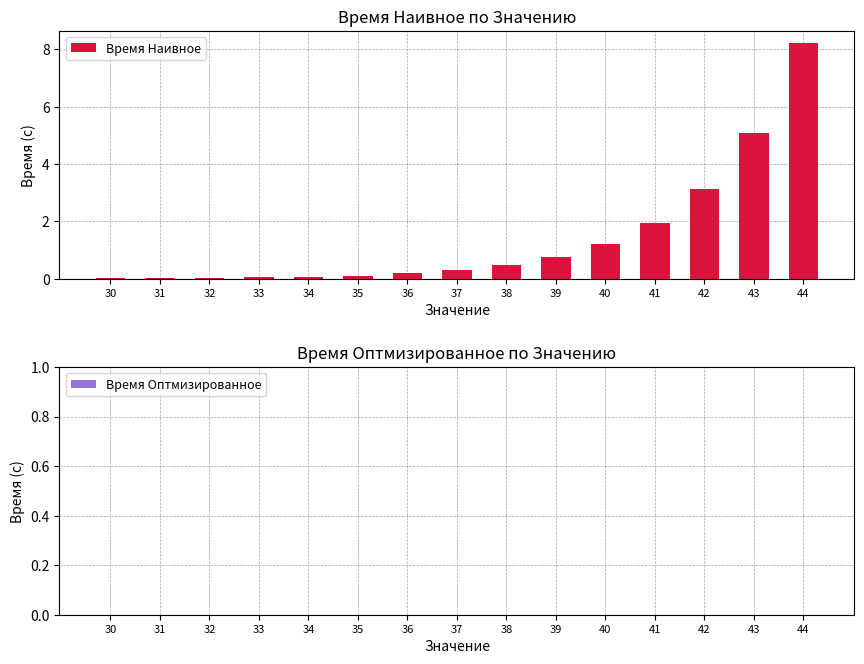

What is the sum of all values?

21.6